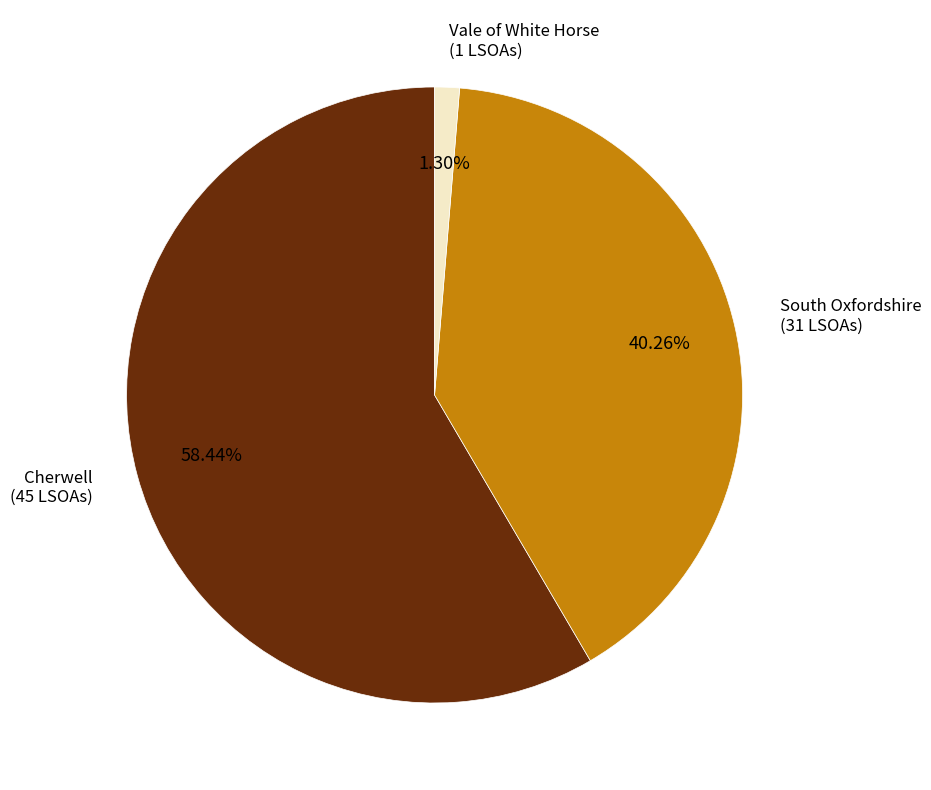

Does any single category account for the majority?

Yes